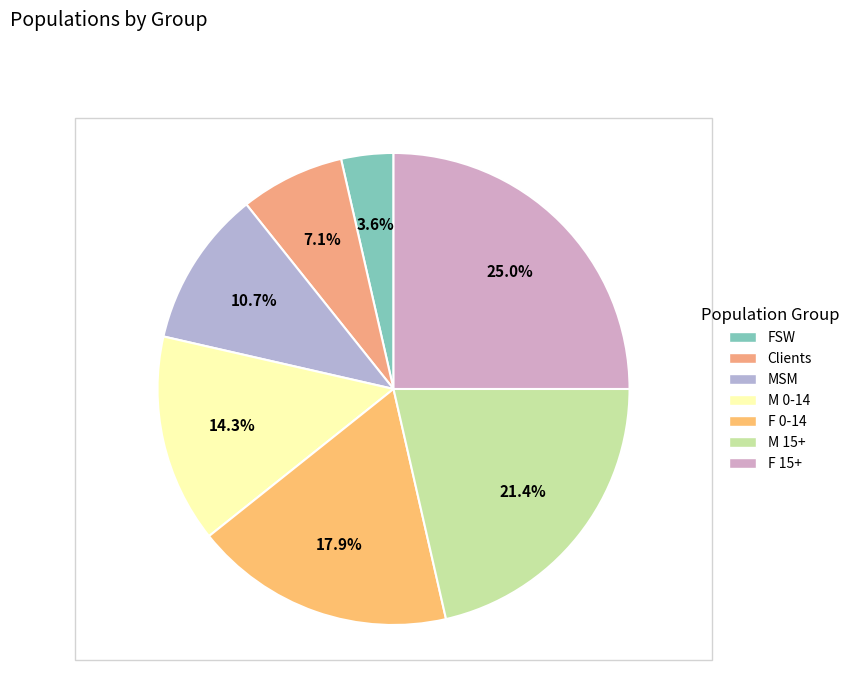

Is it true that F 15+ is 25% of the pie?

True